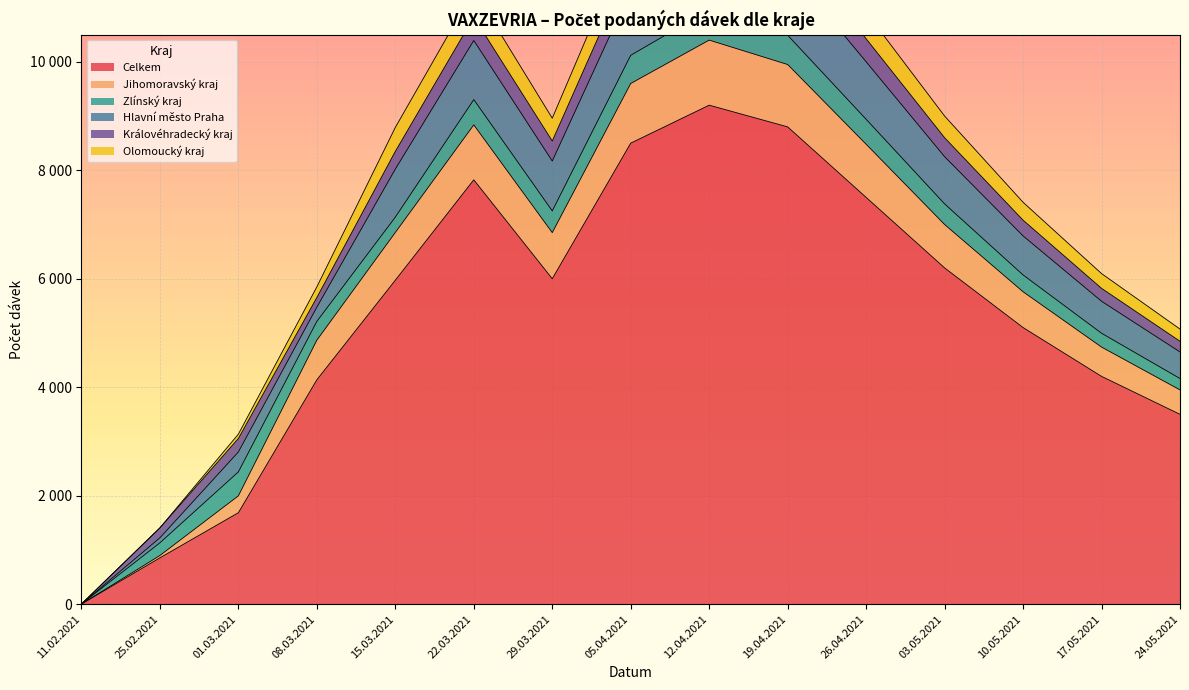

At how many categories does at least one series exceed 35?

14